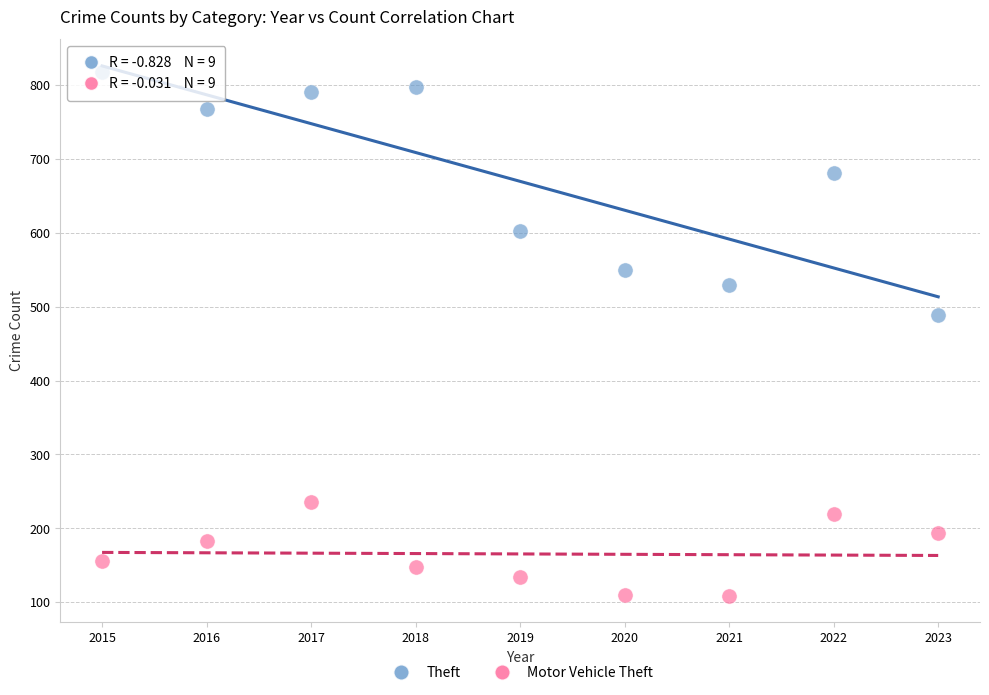

Across all series, what Y value is closest to 463?

489